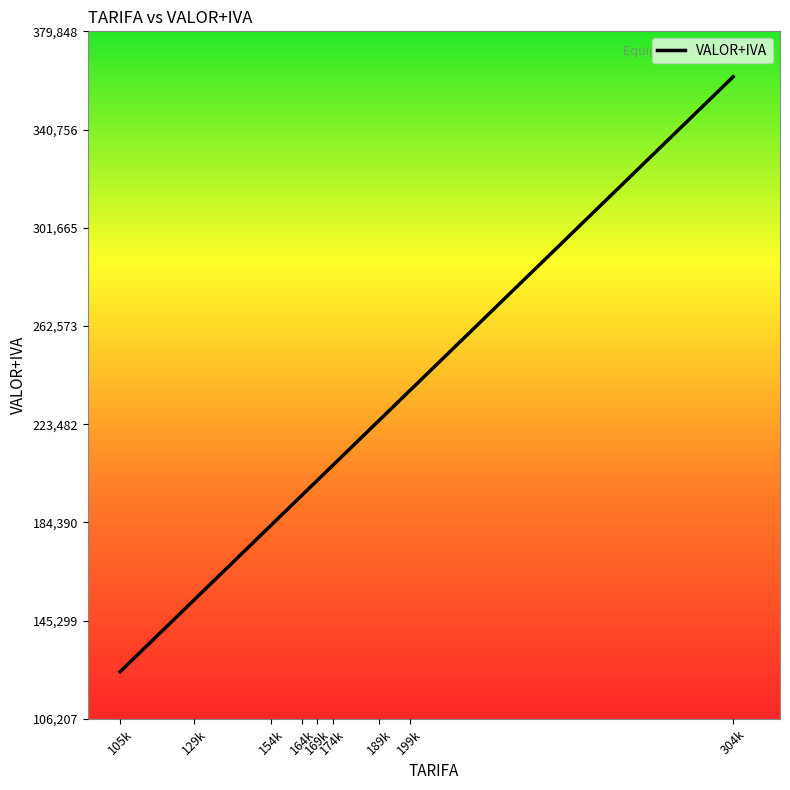

What is the difference between the values at 164k and 154k?

11900